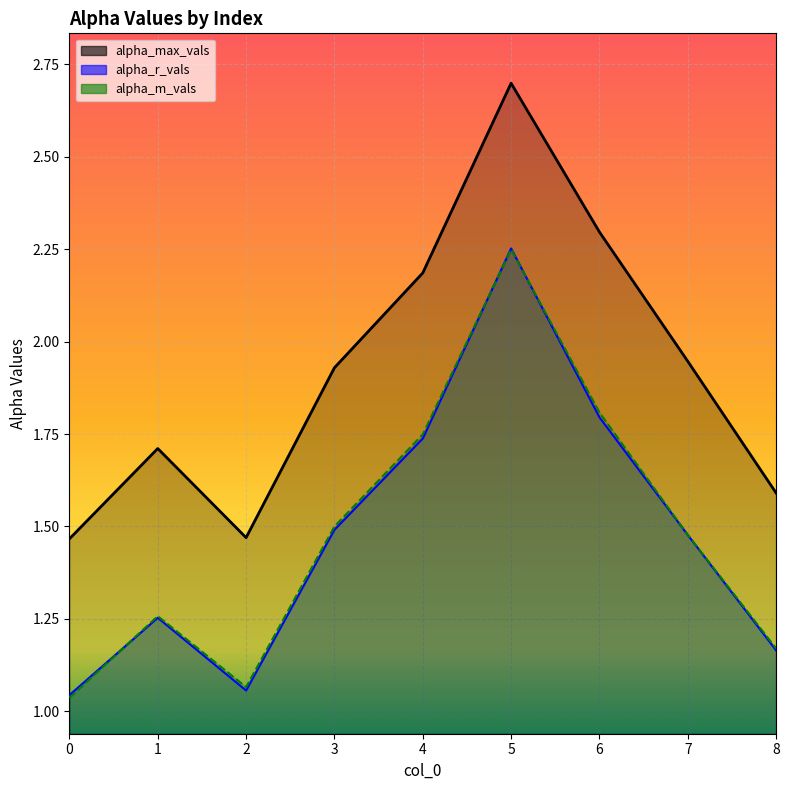

What is the value of the alpha_max_vals point at the 2nd from the left?

1.7